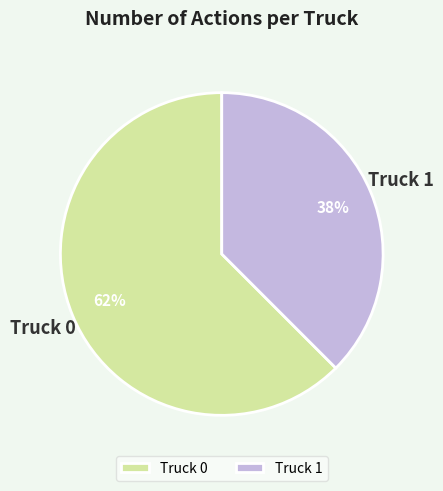

To the nearest percent, what is the combined percentage of Truck 0 and Truck 1?

100%